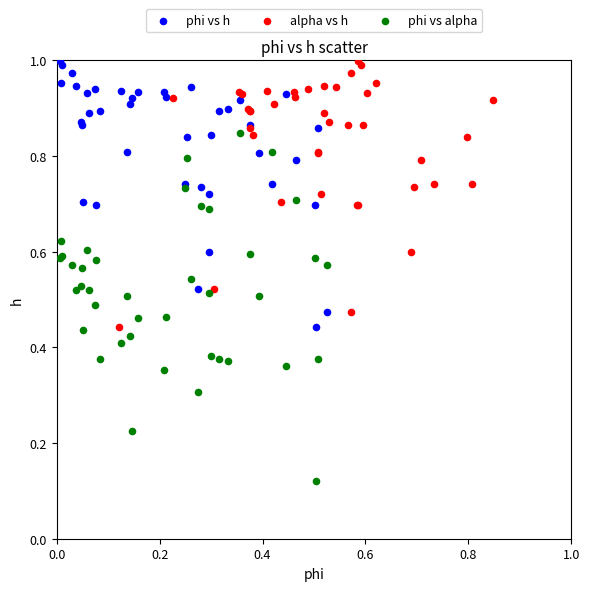

Which series has the largest Y range (max minus min)?

phi vs alpha